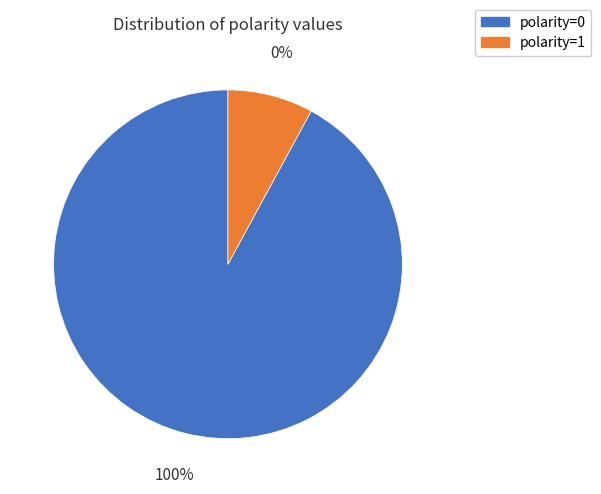

What percentage do polarity=1 and polarity=0 together represent?

100.0%